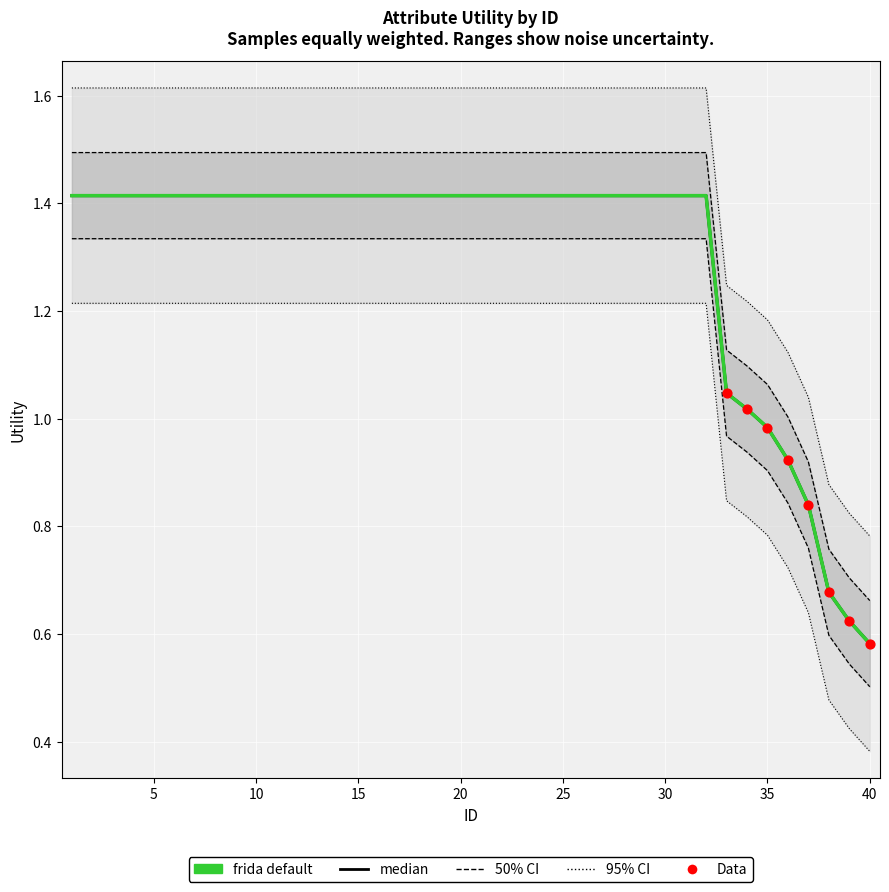

What is the change in value from 21 to 34?

-0.4